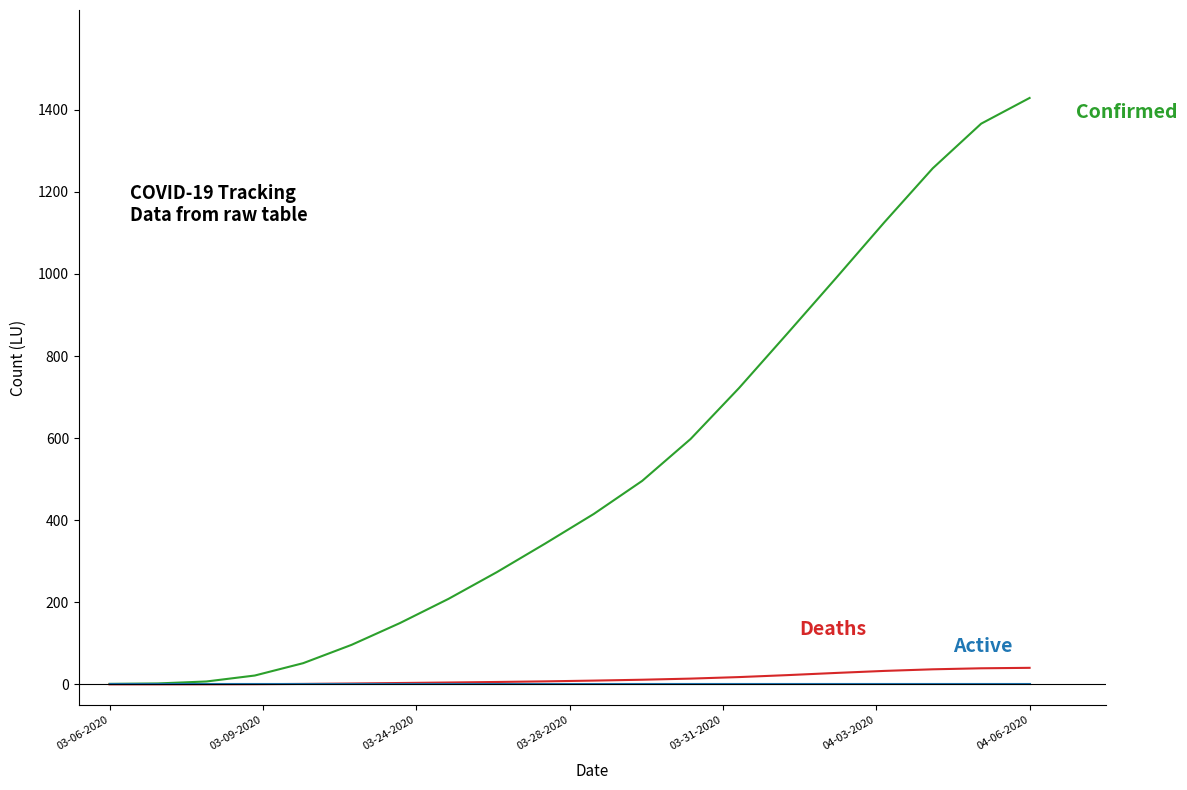

What is the maximum value shown in the chart?

1428.8